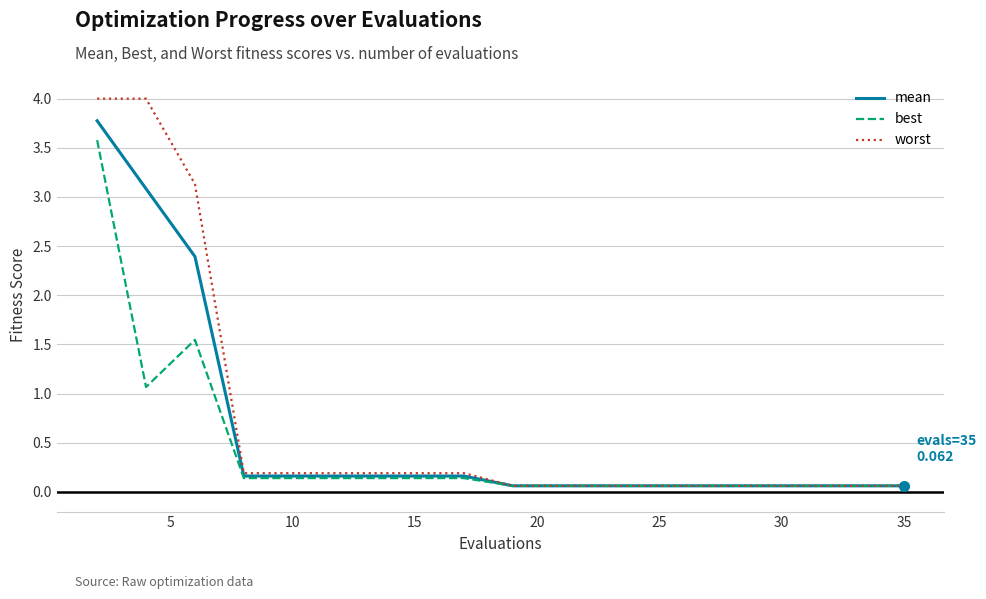

Count the number of data series in this chart.

3